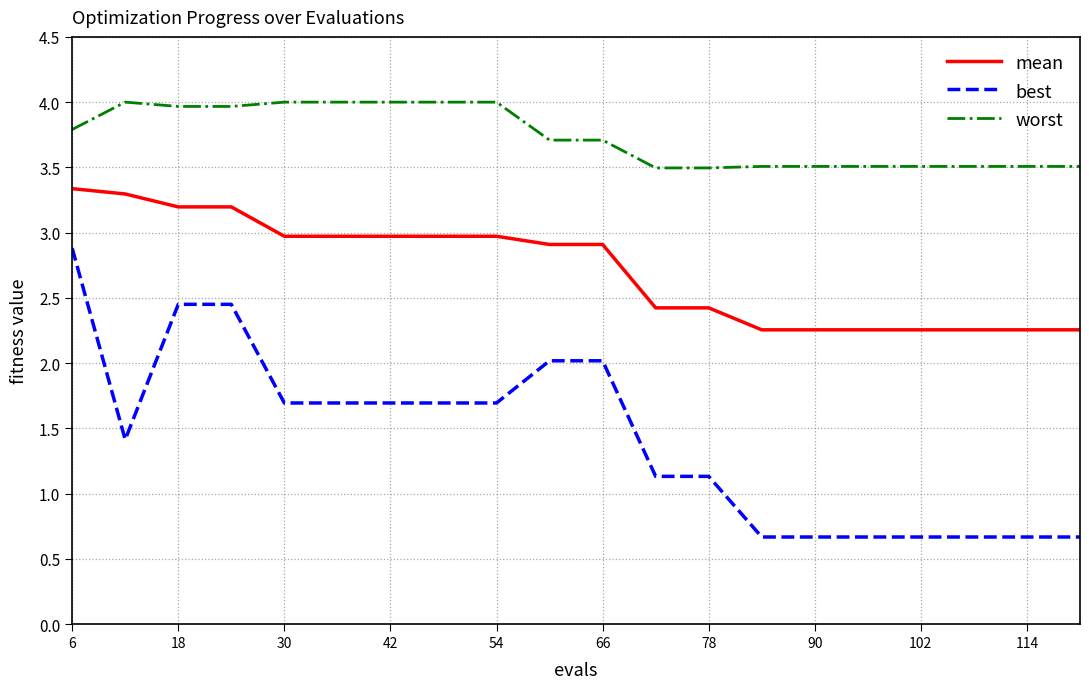

What is the greatest value displayed?

4.0